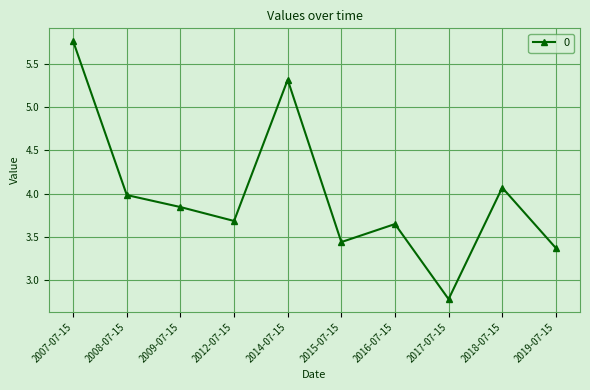

At which label is the value closest to 4?

2008-07-15